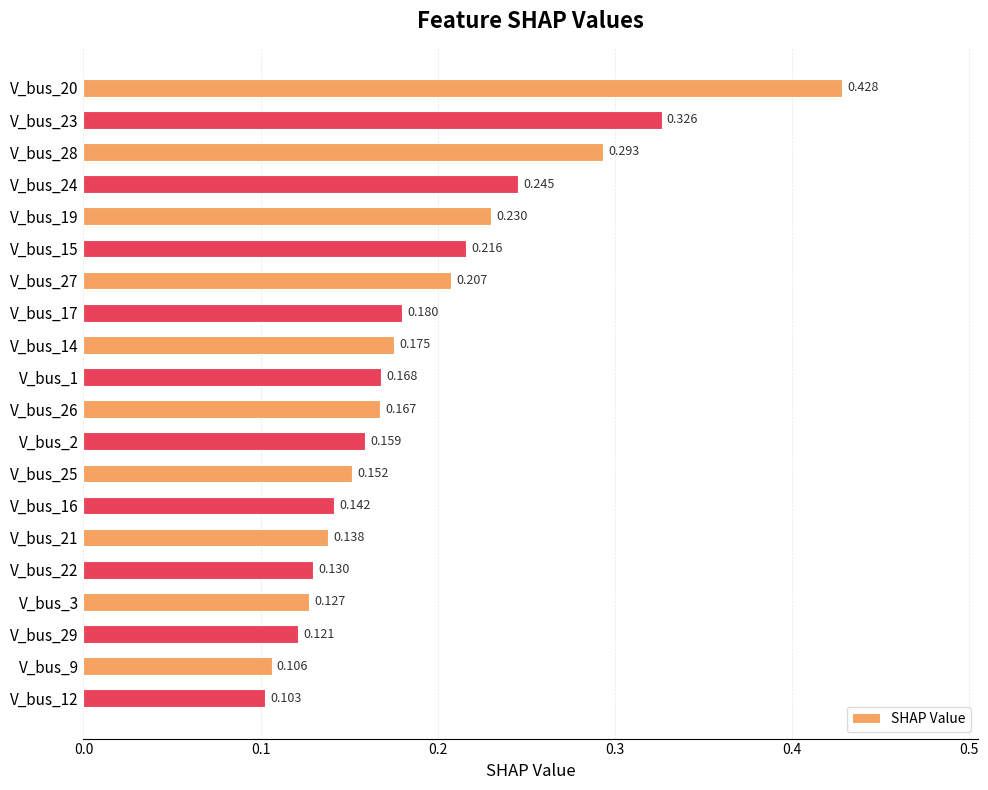

How many bars are there in total?

20